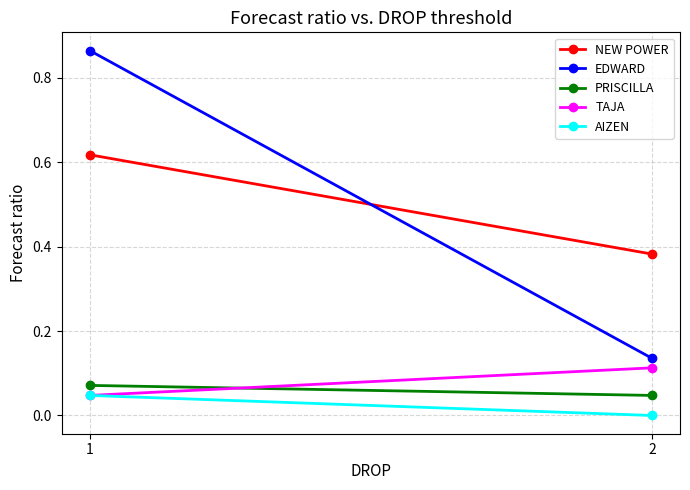

At 1, list the series in order from largest to smallest.

EDWARD, NEW POWER, PRISCILLA, TAJA, AIZEN